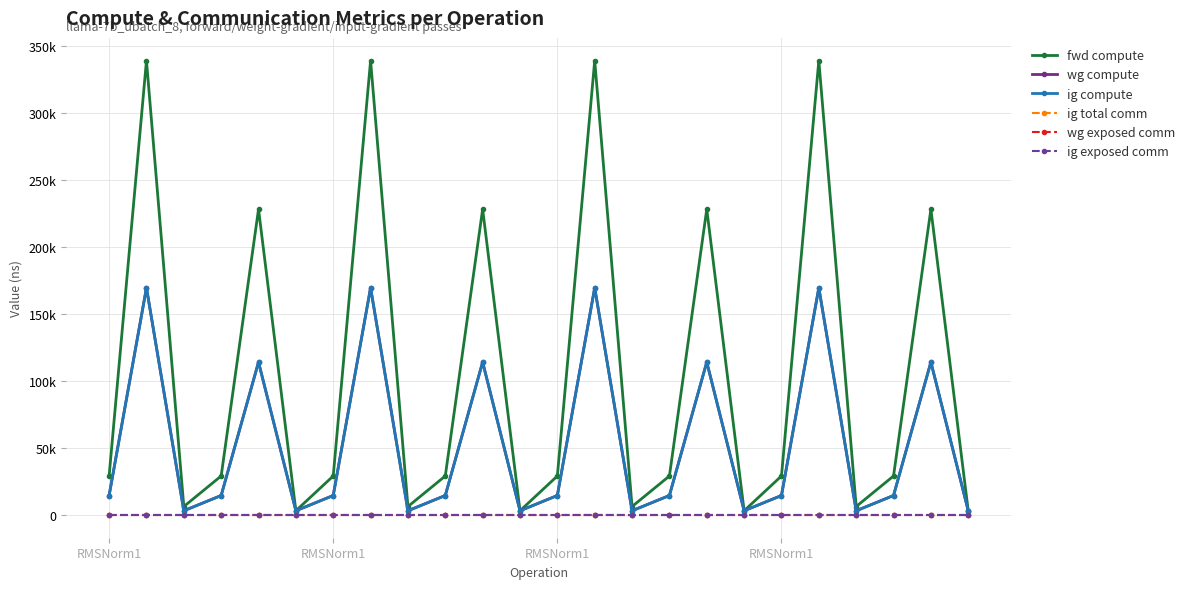

Is this an area chart (filled region under the line)?

No